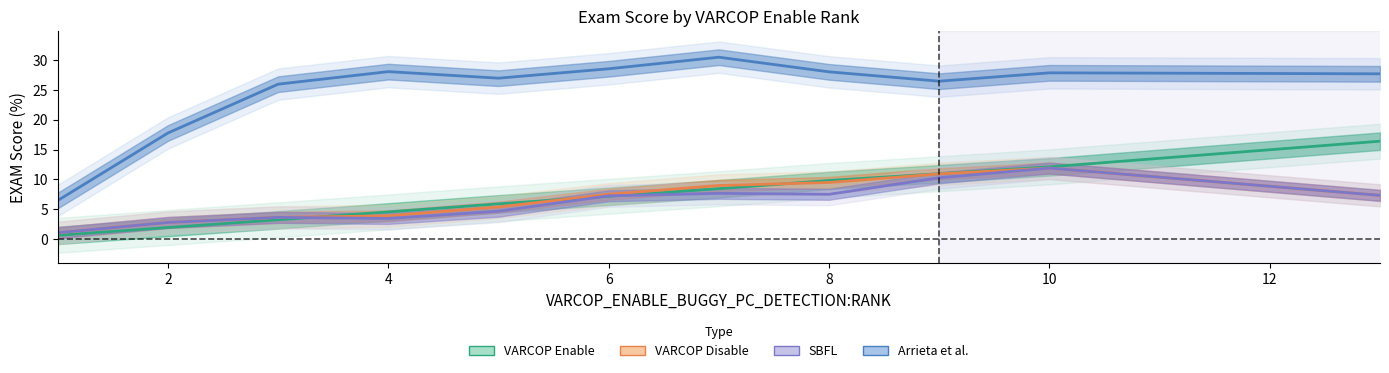

At 12, list the series in order from smallest to largest.

SBFL Exam, VARCOP Enable Exam, VARCOP Disable Exam, Arrieta et al. Exam